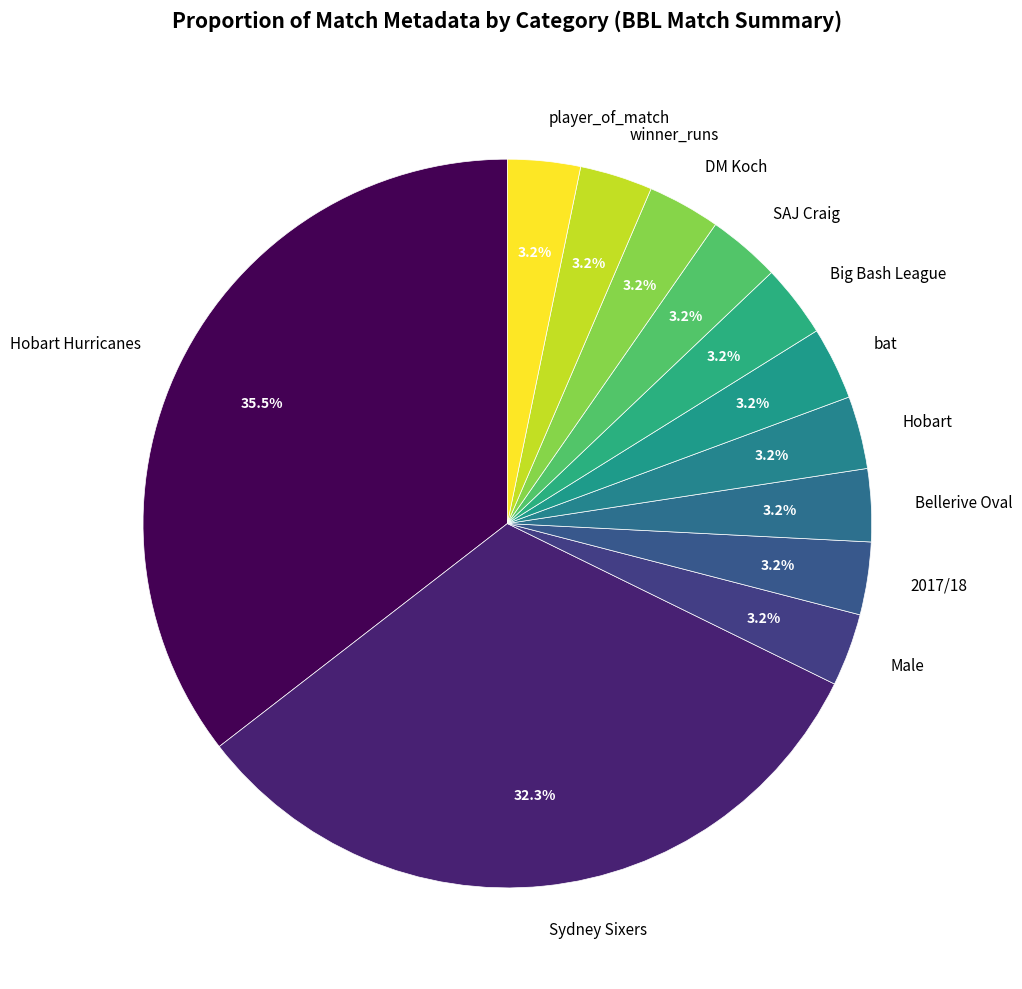

Count the number of slices in the pie.

12